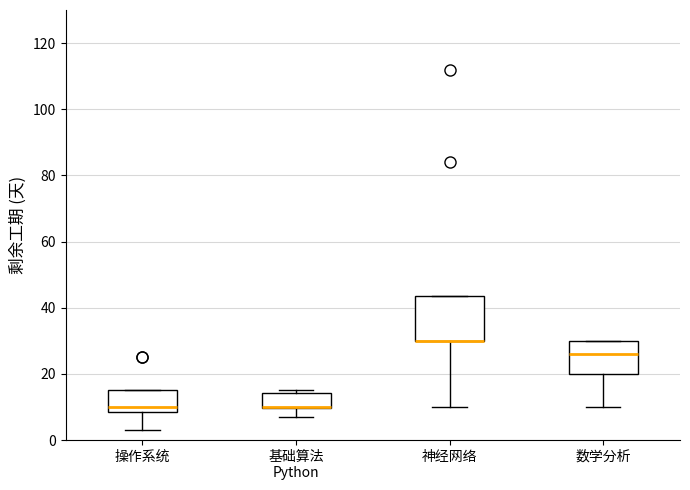

Reading left to right, transcribe this box plot: for each box, give where its median line is, the range the box spans, and where its two whiskers end, as read against the y-axis. The values are not printed on the chart, so give them approximately, as read against the axis.

操作系统: median 10, box 8 to 16, whiskers 4 to 16
基础算法 Python: median 10 (drawn on the box's lower edge), box 10 to 14, whiskers 8 to 16
神经网络: median 30 (drawn on the box's lower edge), box 30 to 44, whiskers 10 to 44
数学分析: median 26, box 20 to 30, whiskers 10 to 30